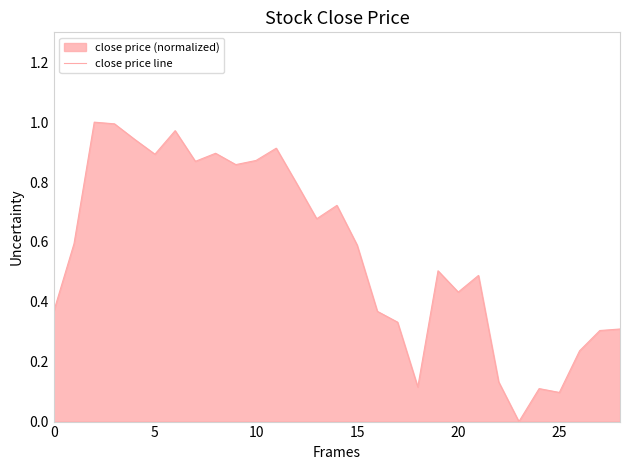

The chart shows a value of 0.8 at 19. True or false?

False